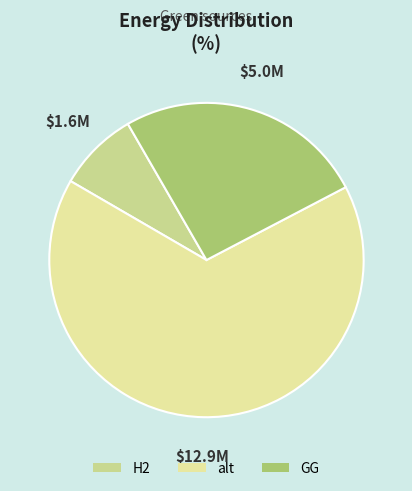

What is the largest slice in the pie chart?

alt